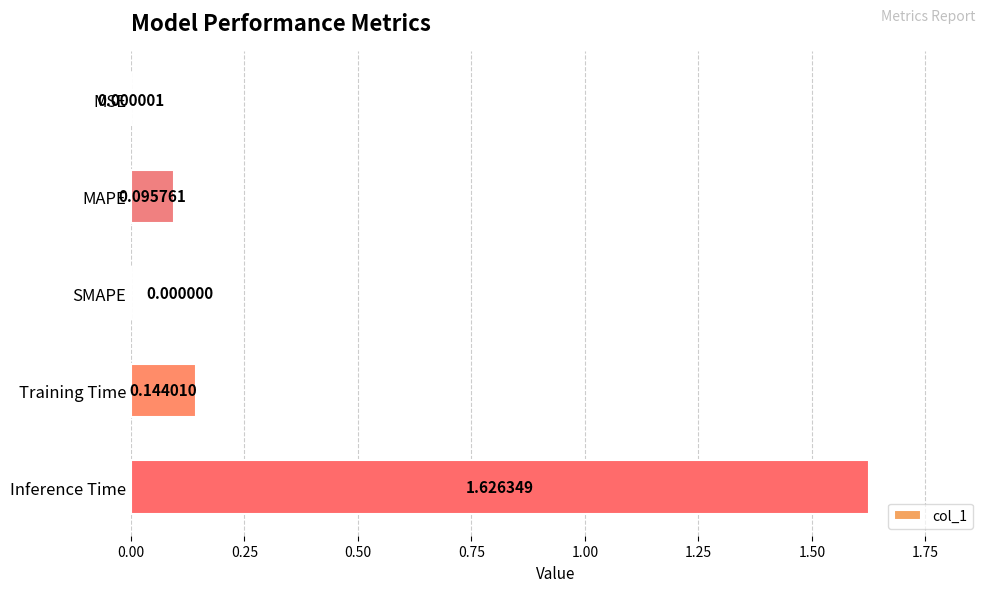

What is the sum of all values?

1.9